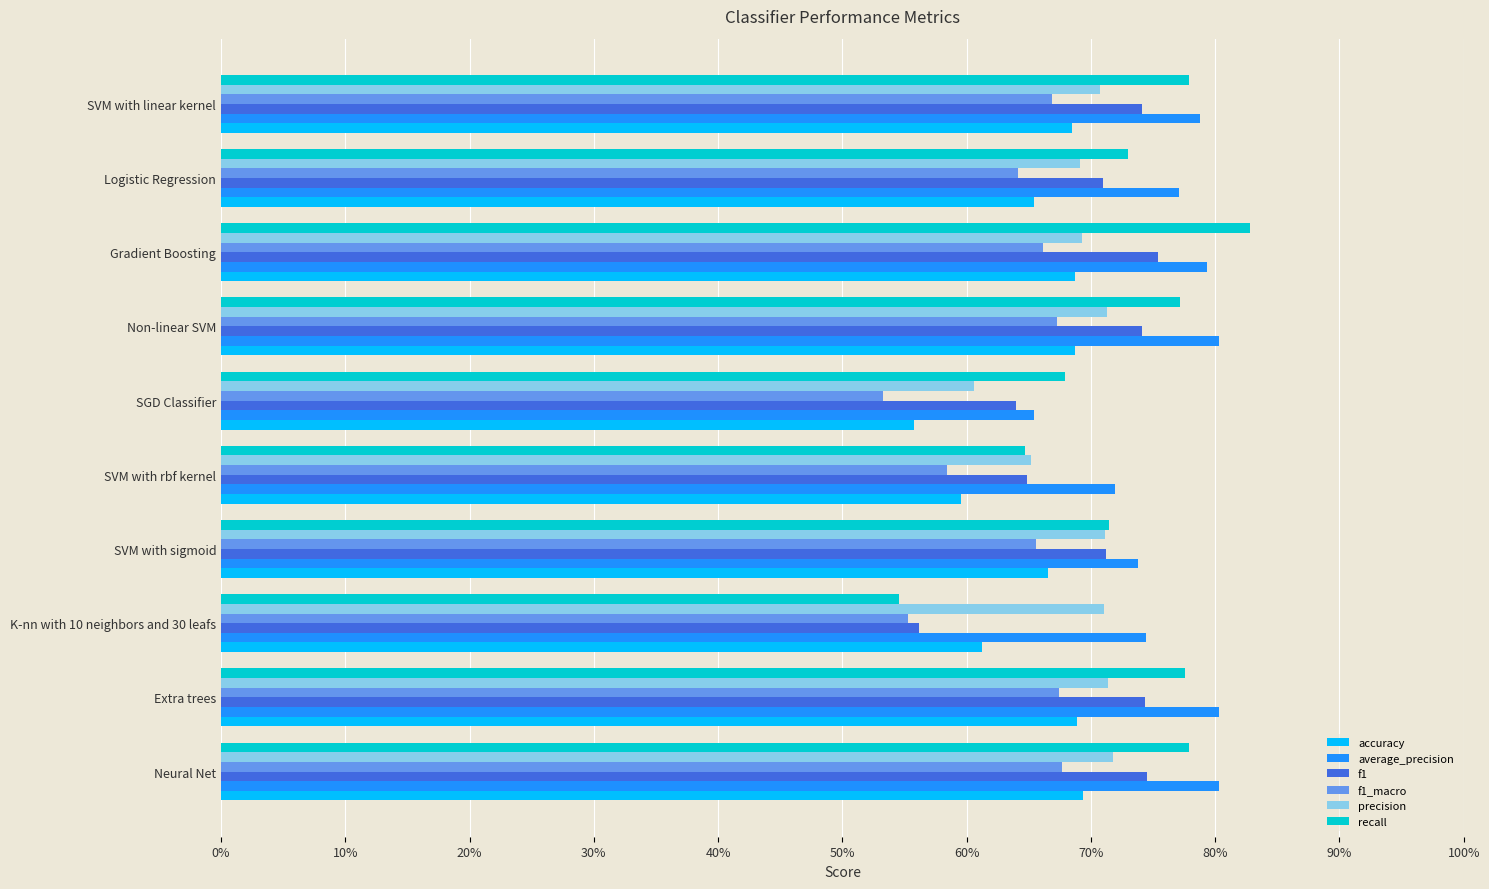

What are all the series names shown in the legend?

accuracy, average_precision, f1, f1_macro, precision, recall